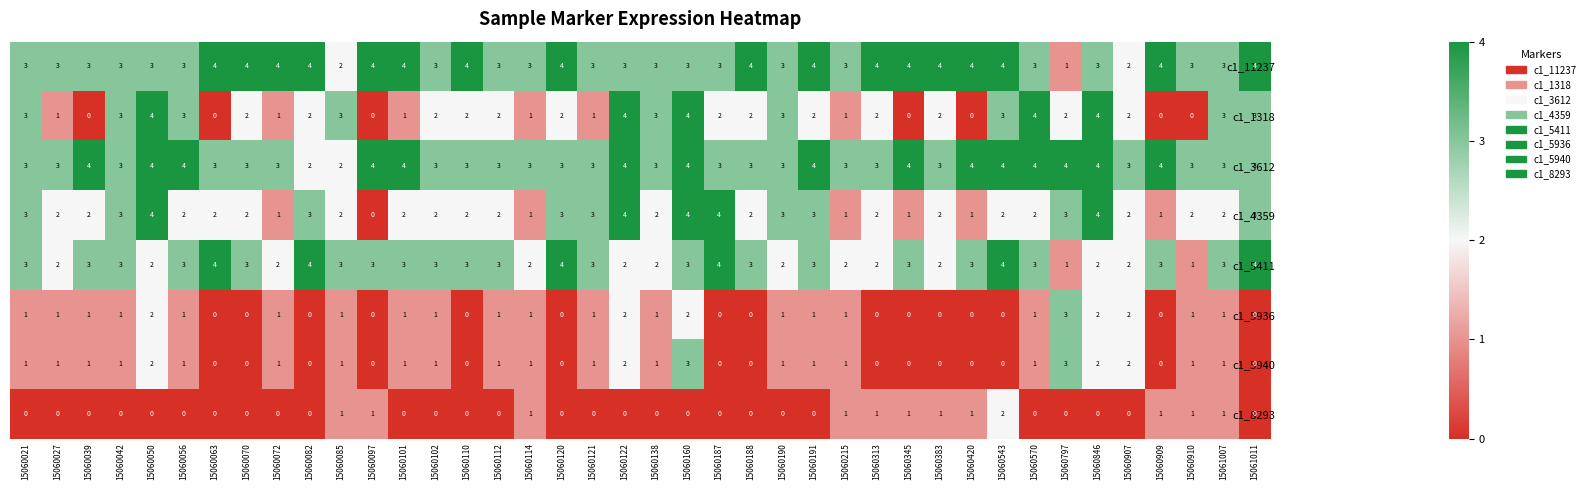

What is the difference between the highest and lowest values at 15060039?

4